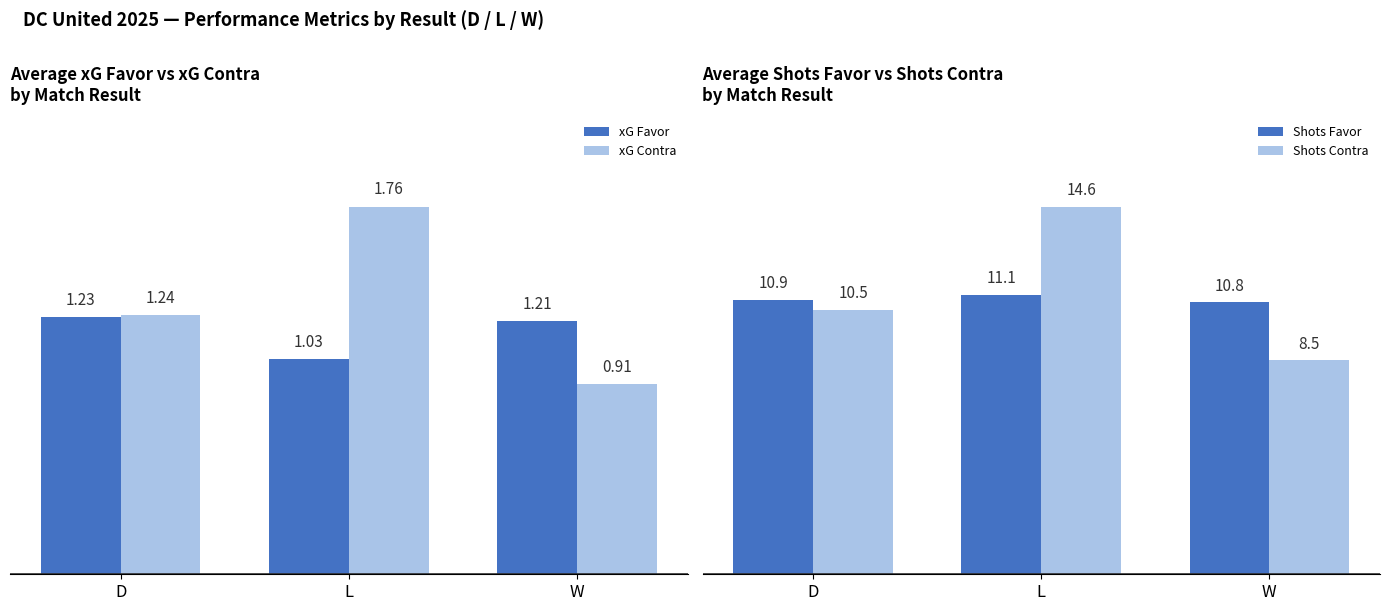

What is the spread (max minus min) of values at L?

13.6